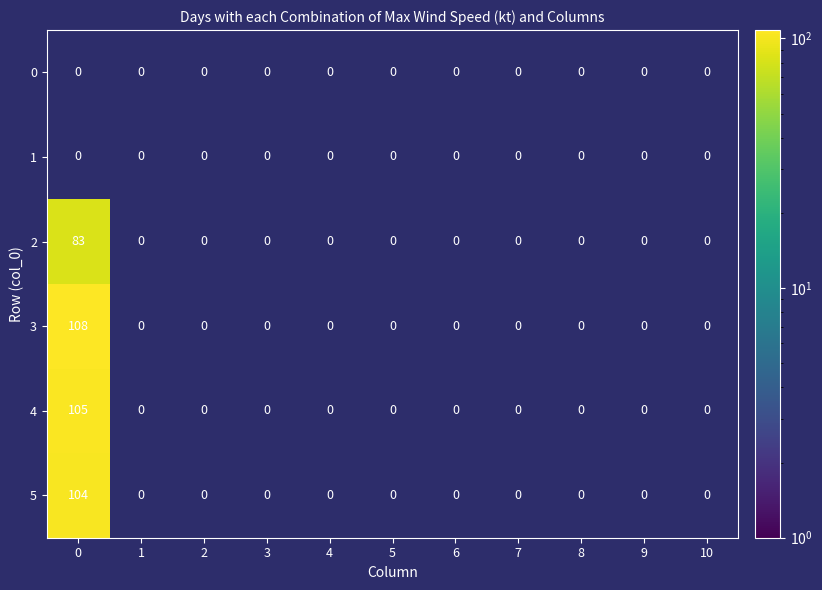

What is the sum of all 3 values?

108